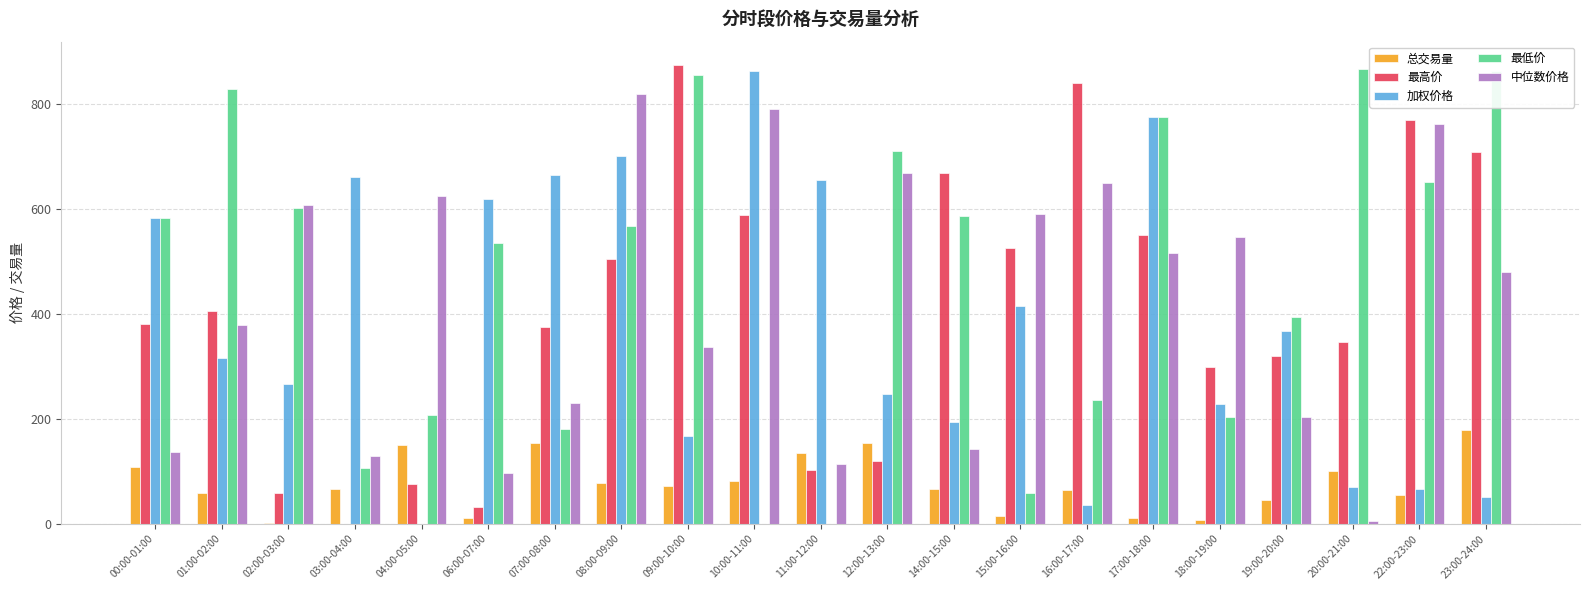

What are all the series names shown in the legend?

总交易量, 最高价, 加权价格, 最低价, 中位数价格